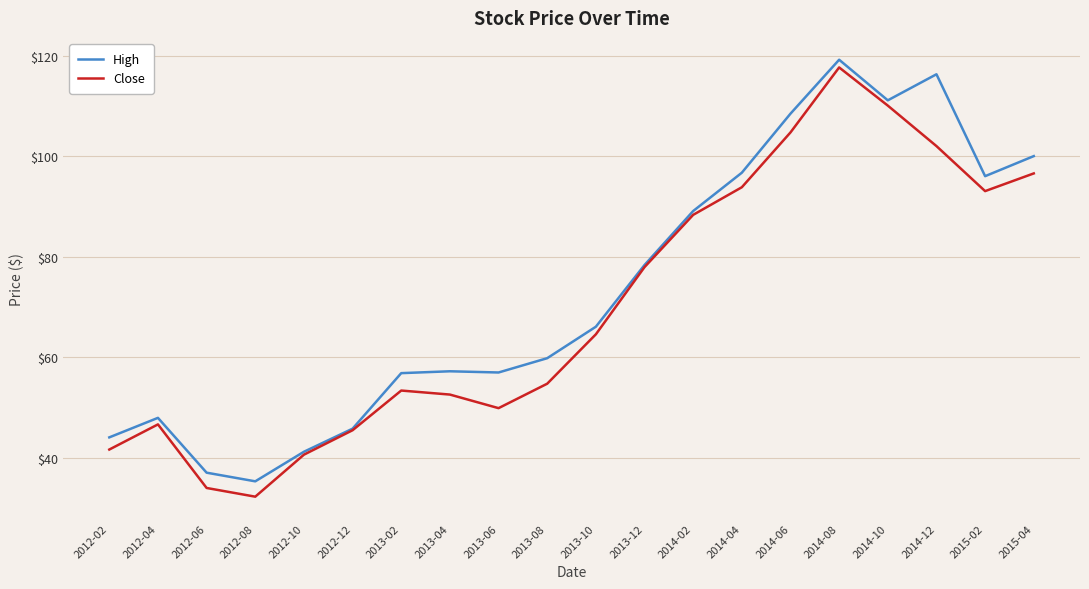

What are all the series names shown in the legend?

High, Close